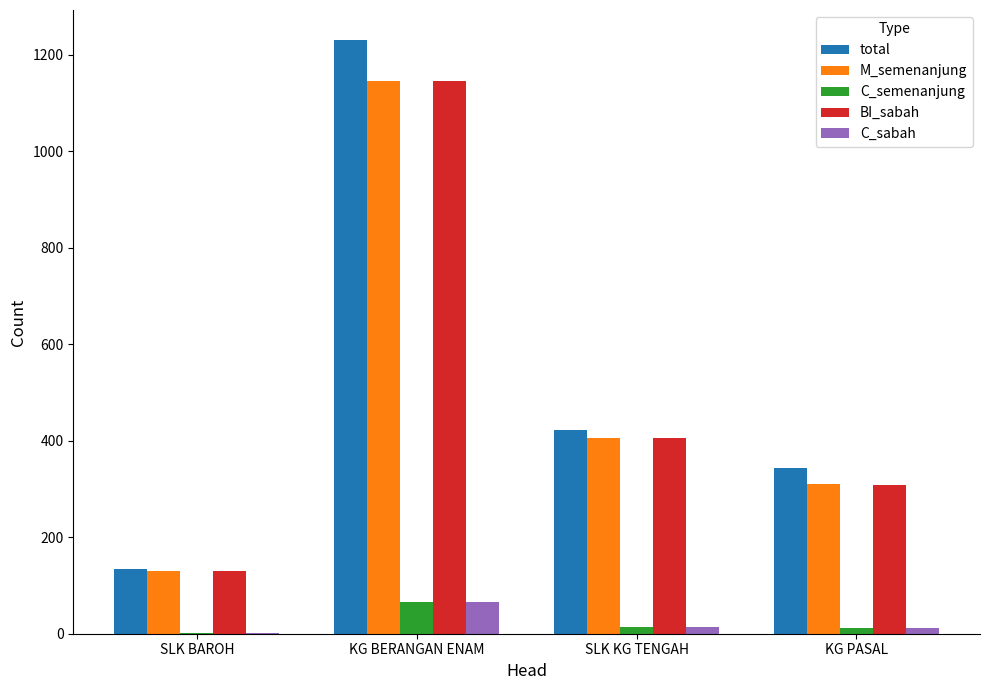

What is the maximum value shown in the chart?

1231